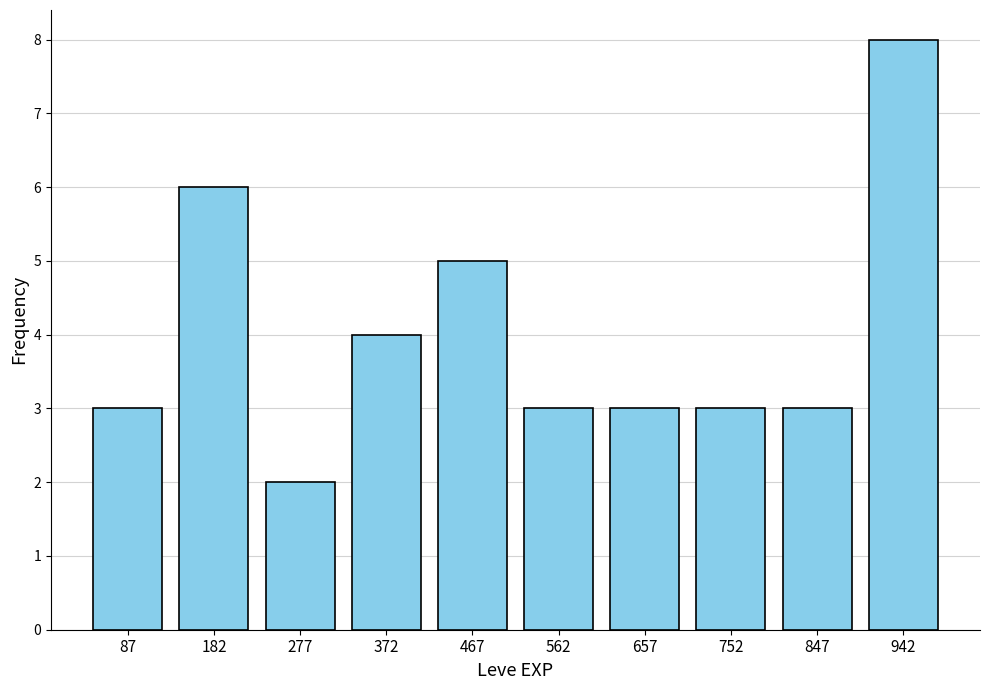

Reading left to right, transcribe all the data shown in this chart.

3	6	2	4	5	3	3	3	3	8